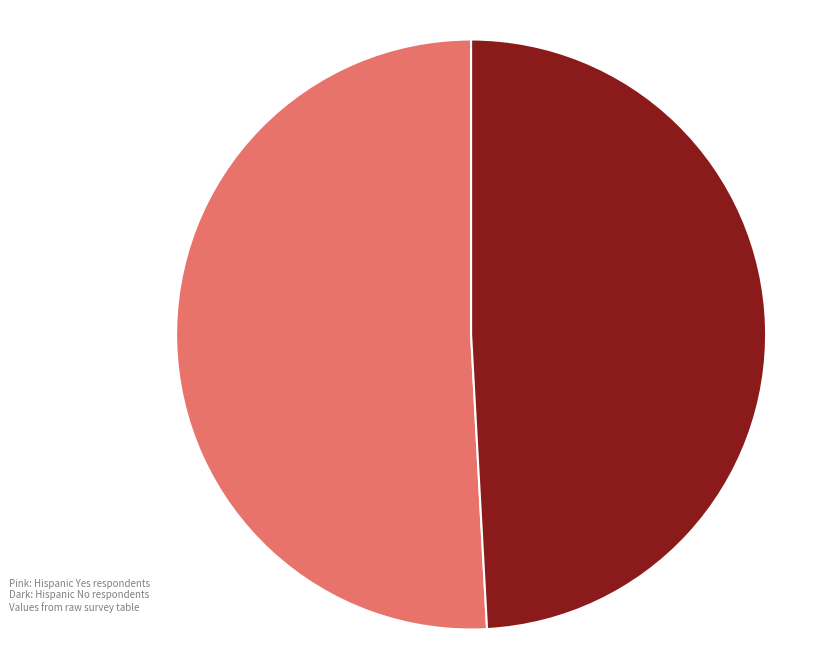

Which slice is the largest?

Yes